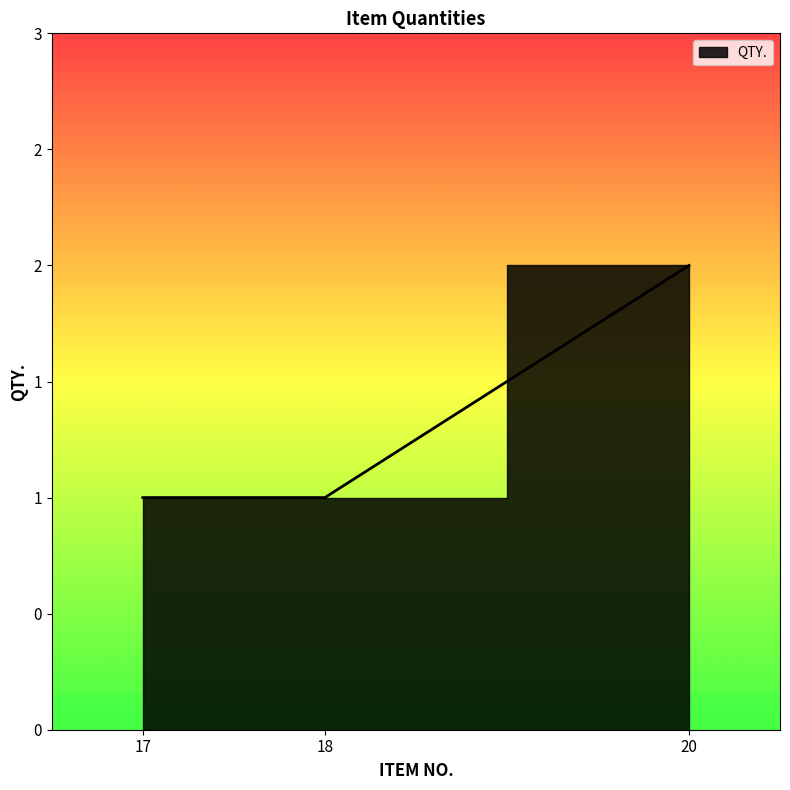

What is the value of the 3rd point from the left?

2